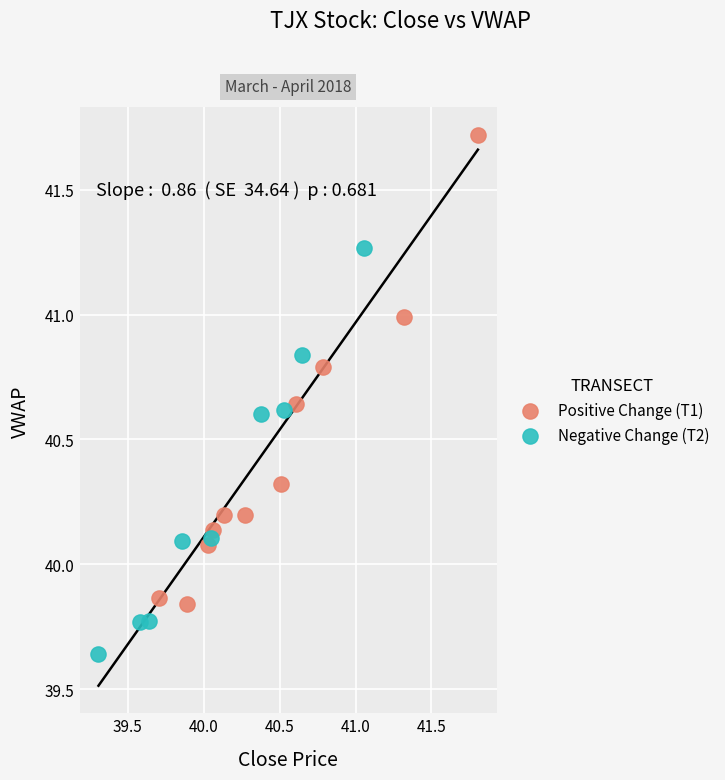

Which series has the largest Y range (max minus min)?

Positive Change (T1)